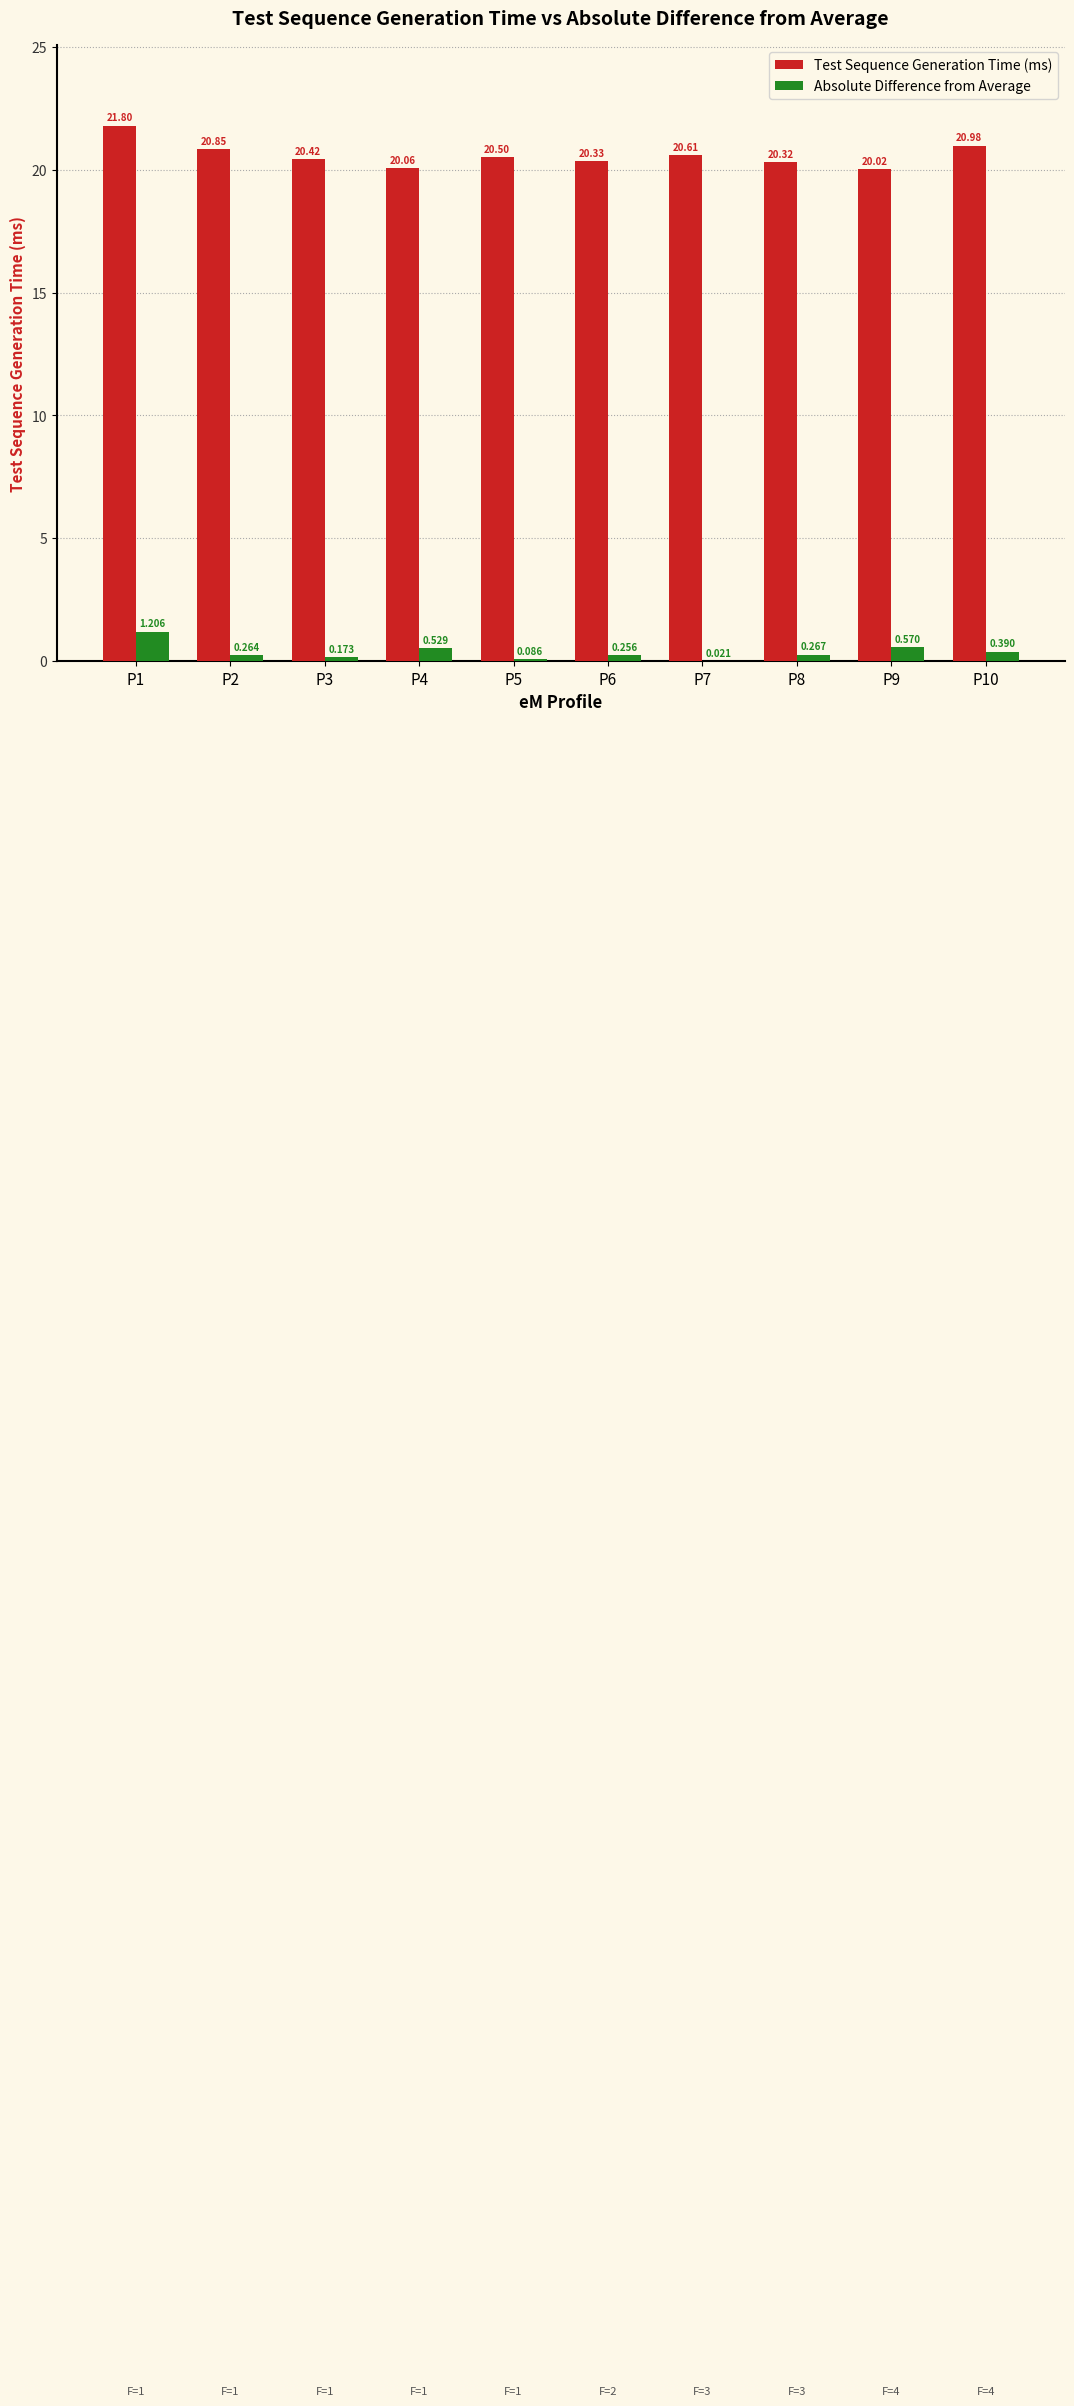

What is the maximum value for Test Sequence Generation Time (ms)?

21.8